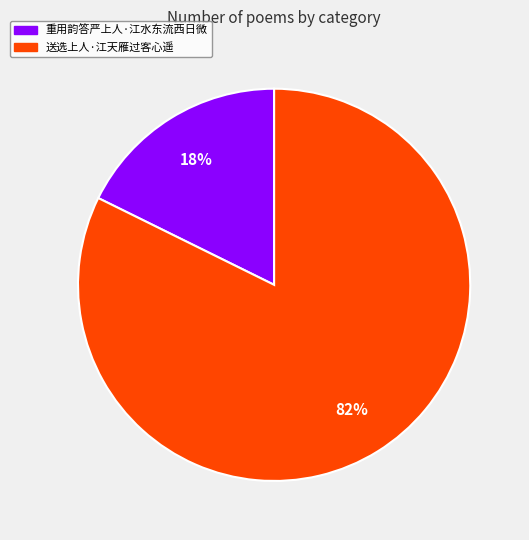

To the nearest percent, what is the combined percentage of 重用韵答严上人·江水东流西日微 and 送选上人·江天雁过客心遥?

100%